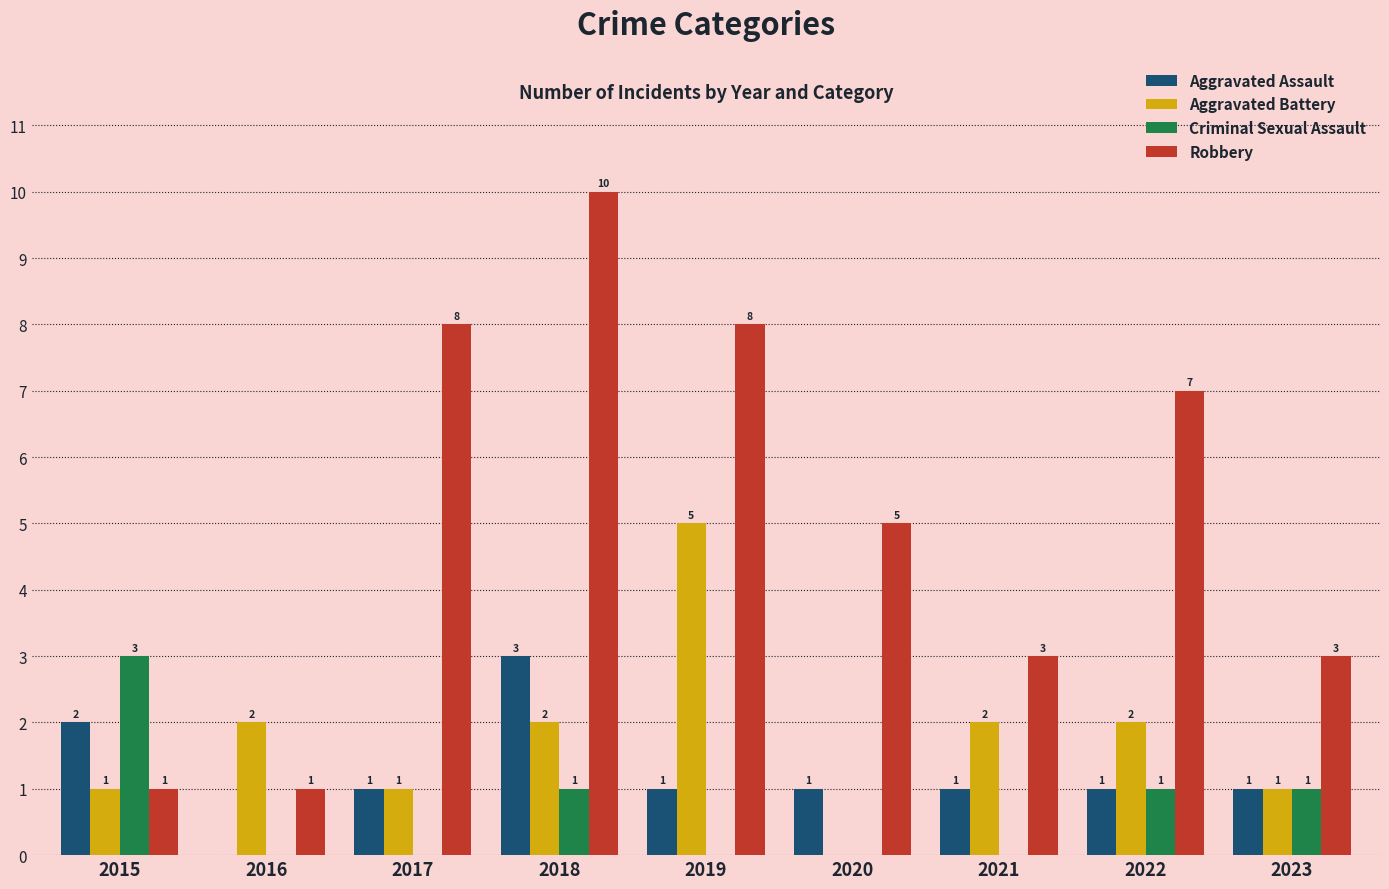

How many groups of bars are there?

9